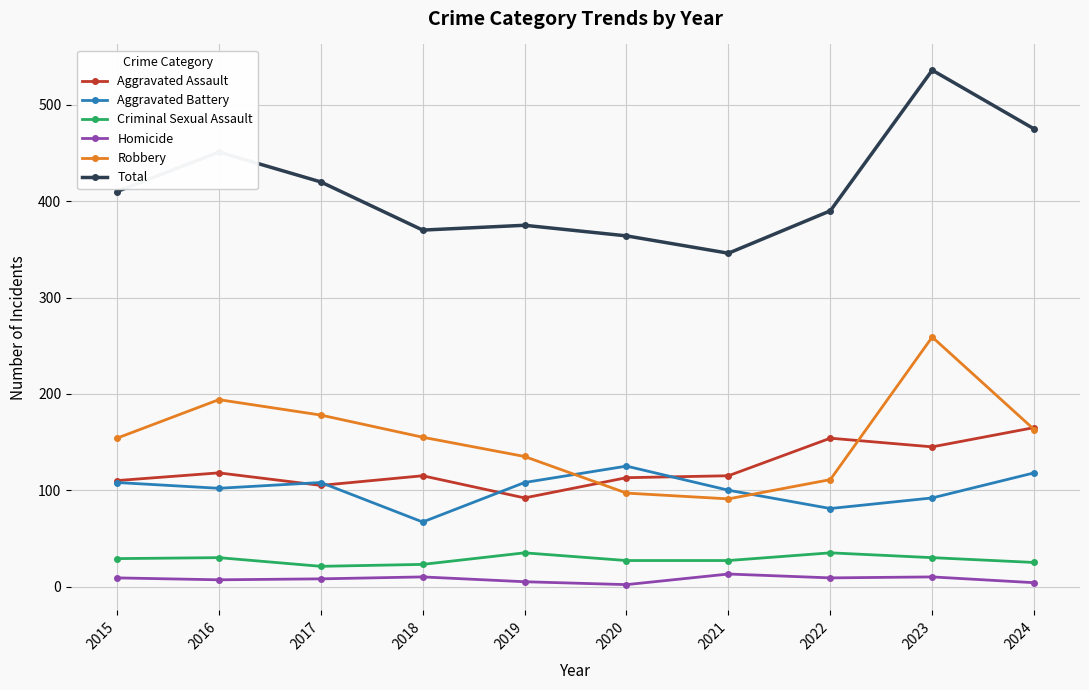

What is the average value of the Total series?

414